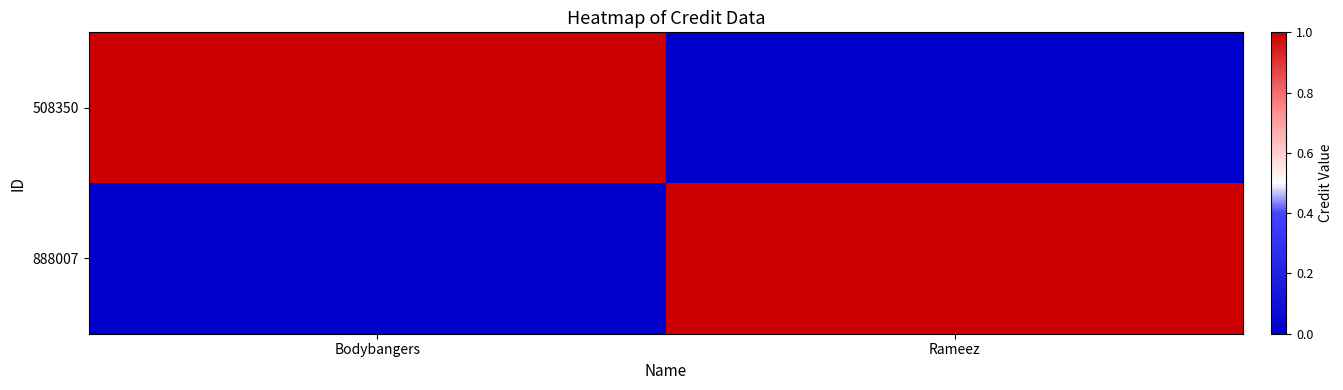

Reading left to right, extract all data points from this chart.

508350: Bodybangers=1	Rameez=0
888007: Bodybangers=0	Rameez=1